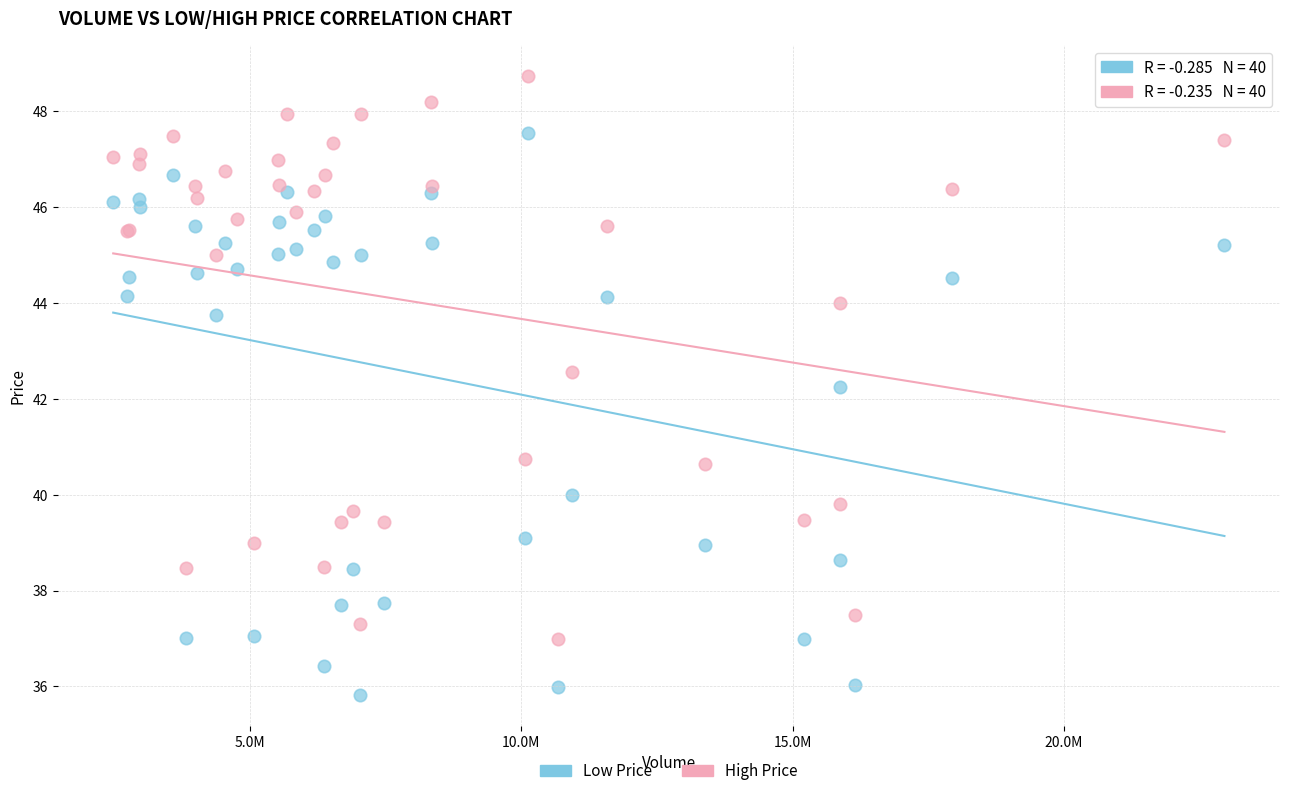

Which series contains the highest Y value?

High Price